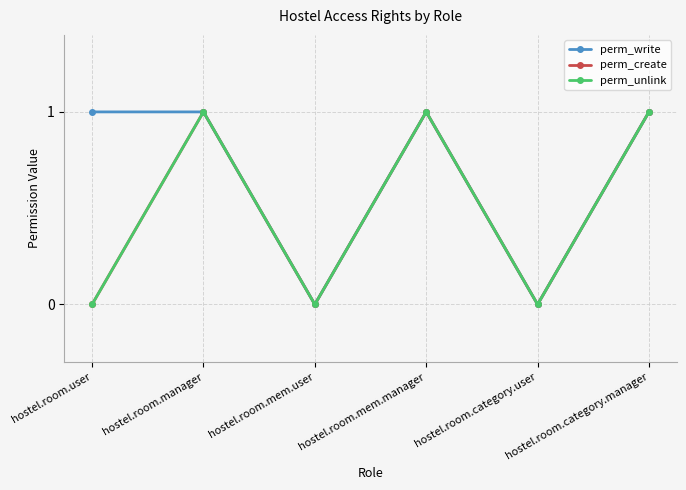

How many interior local valleys does the perm_write series have?

2